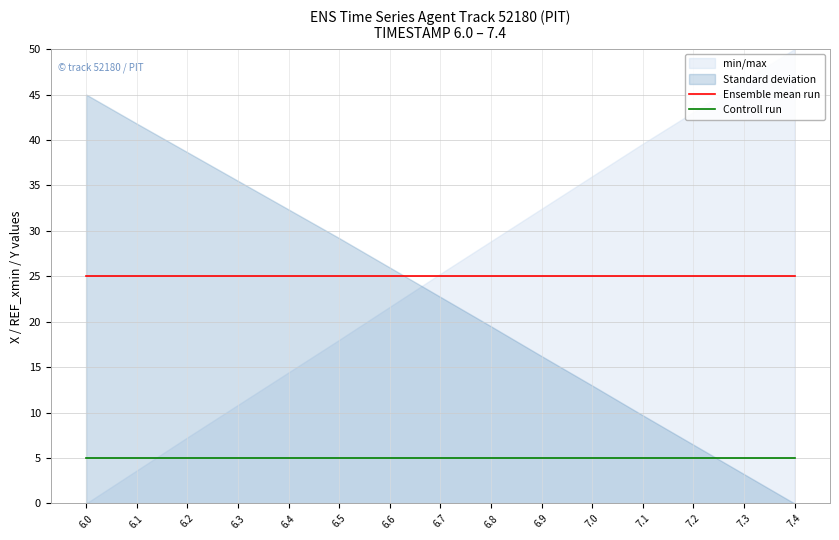

True or false: Controll run and Ensemble mean run intersect in this chart.

False